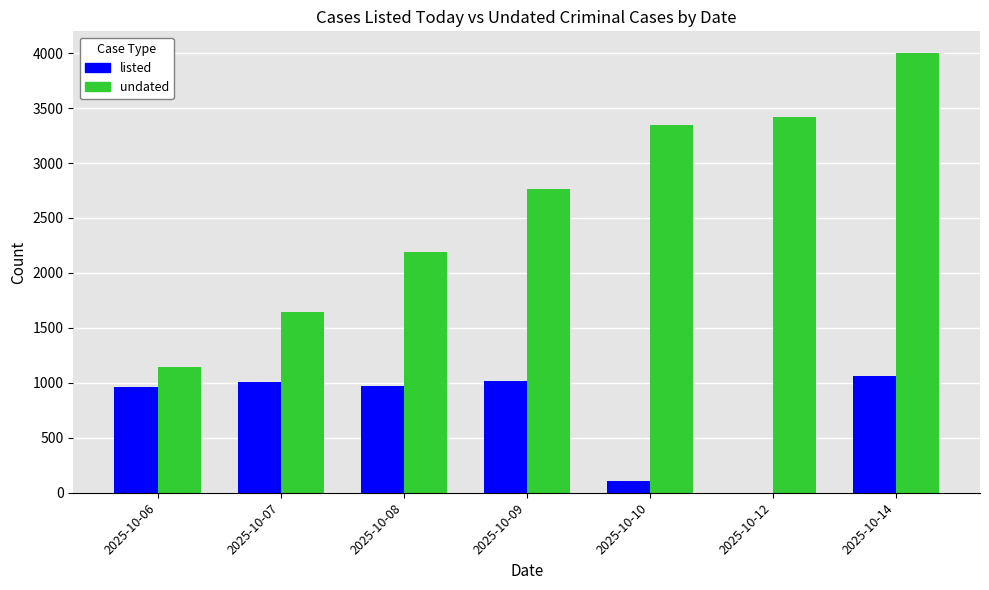

At which category is the sum across all series the highest?

2025-10-14